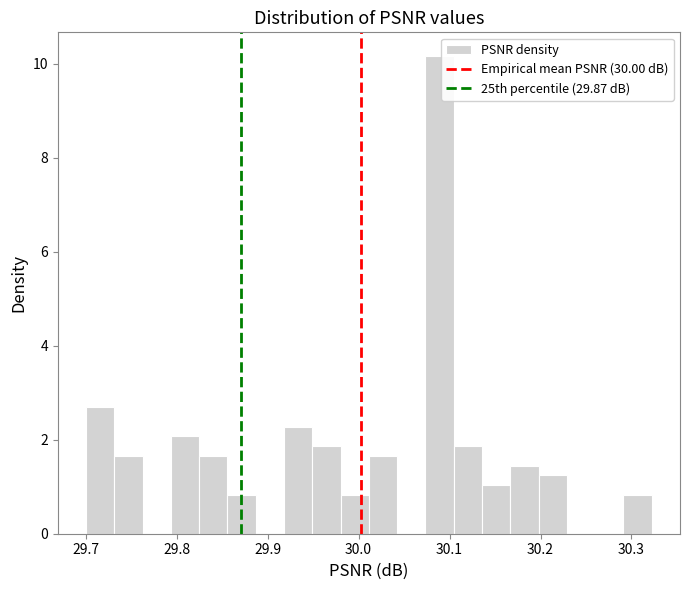

Around what value on the x-axis is the tallest bar? Give the approximate position of its centre, as read against the axis.

30.09